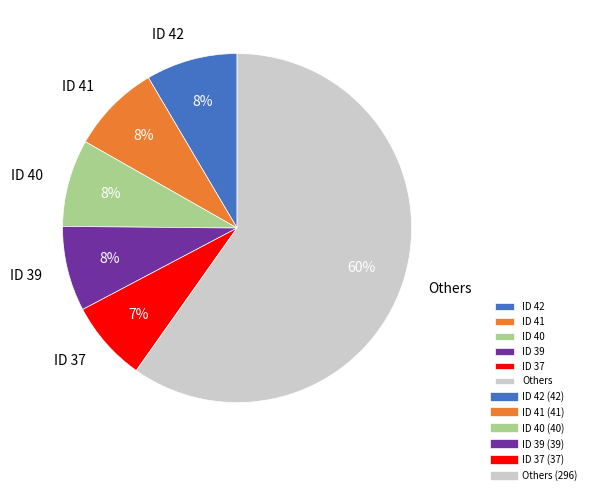

What is the ratio of the value at ID 37 to the value at ID 42?

0.9